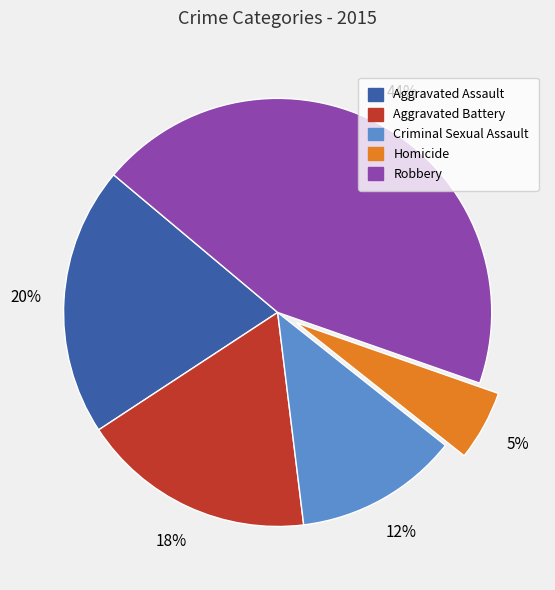

Combined, do Aggravated Assault and Homicide account for over 50%?

No